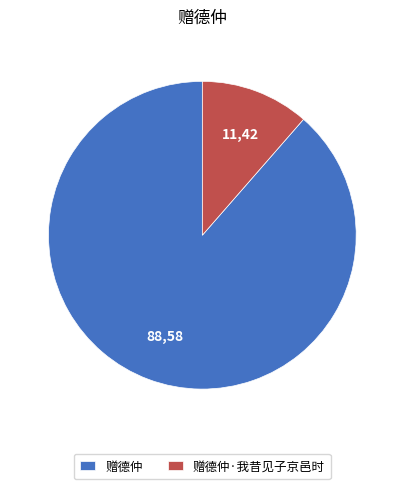

Combined, do 赠德仲 and 赠德仲·我昔见子京邑时 account for over 50%?

Yes